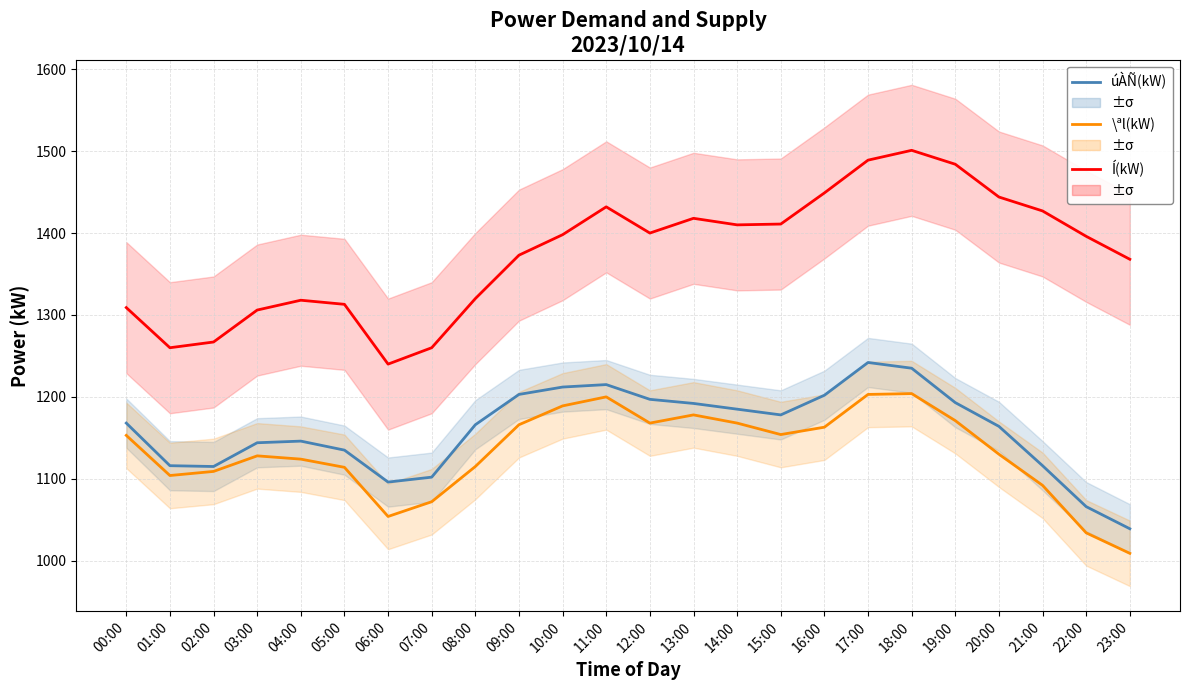

At which label is úÀÑ(kW) closest to 1140?

03:00